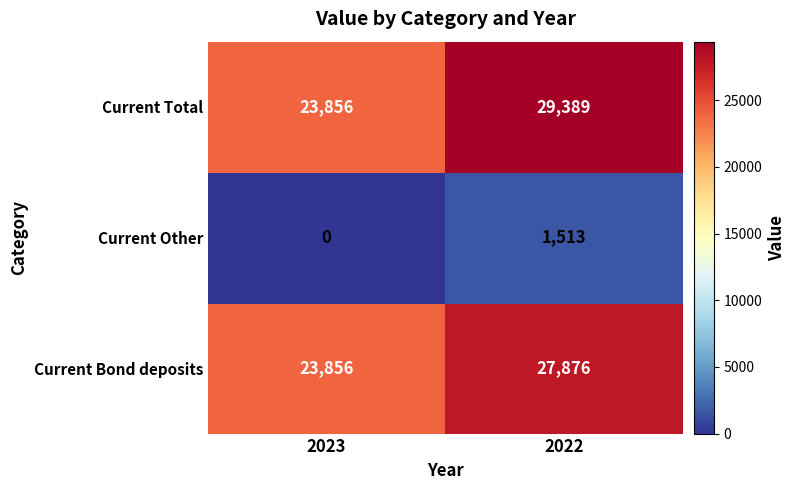

At how many categories does at least one series exceed 12920?

2